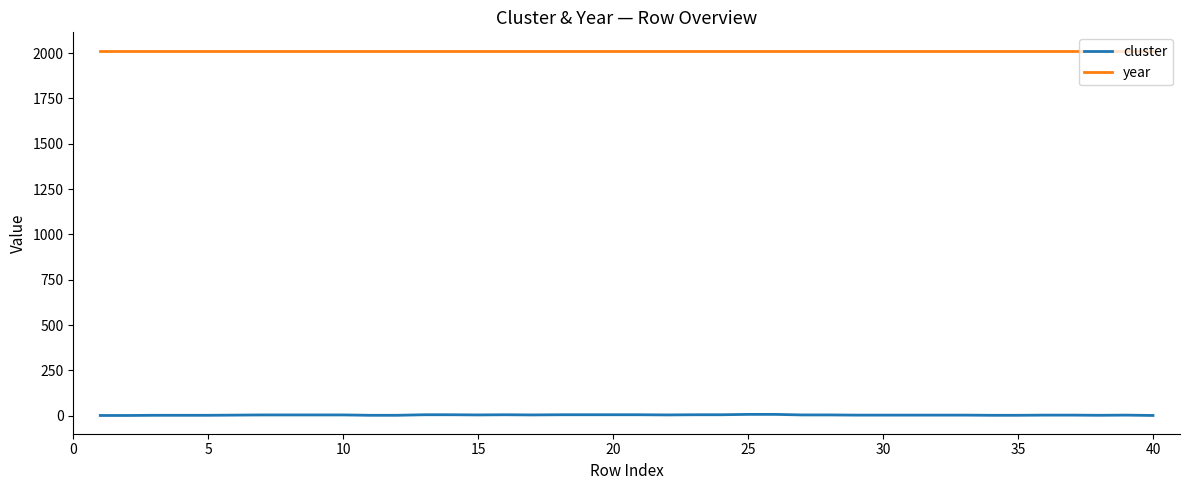

Which series has the largest total across all categories?

year